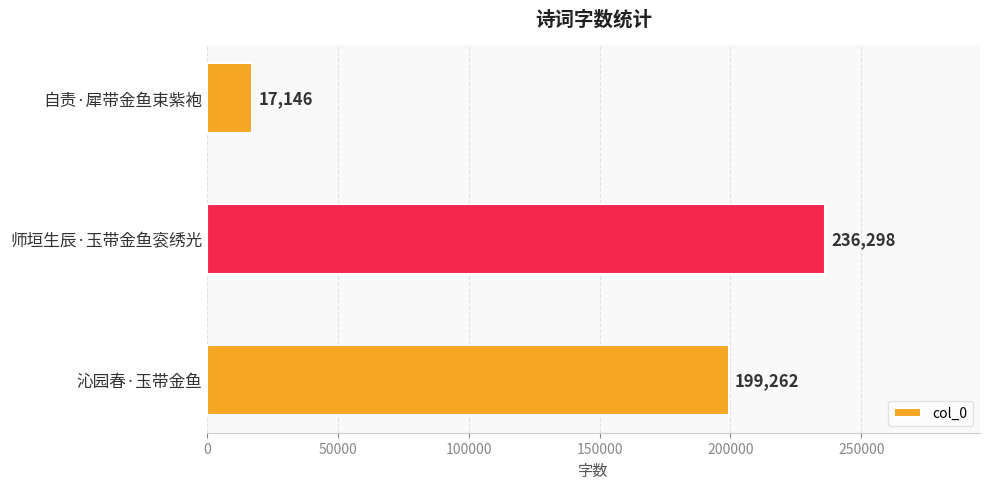

What is the difference between the maximum and minimum values?

219152